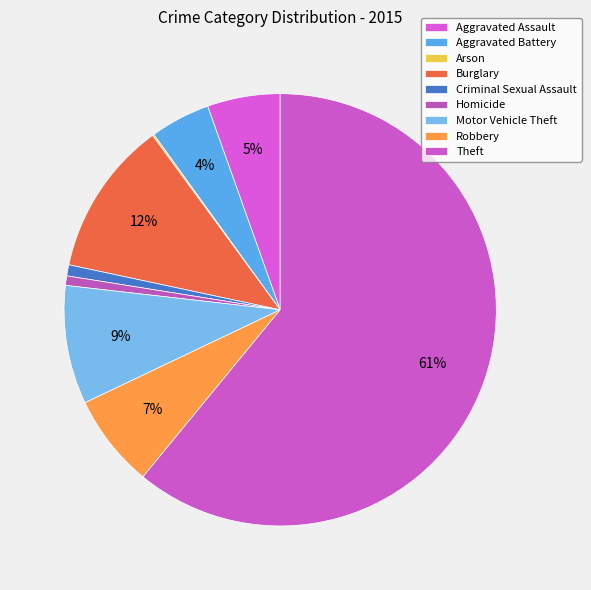

True or false: Motor Vehicle Theft accounts for 9% of the total.

True